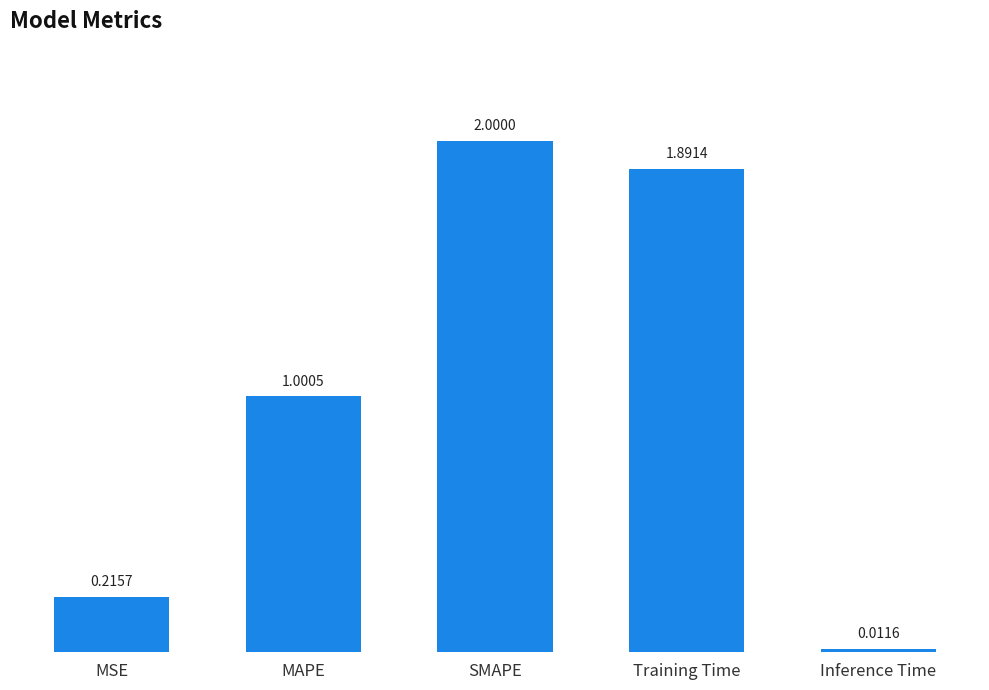

What is the value of the 2nd bar from the left?

1.0